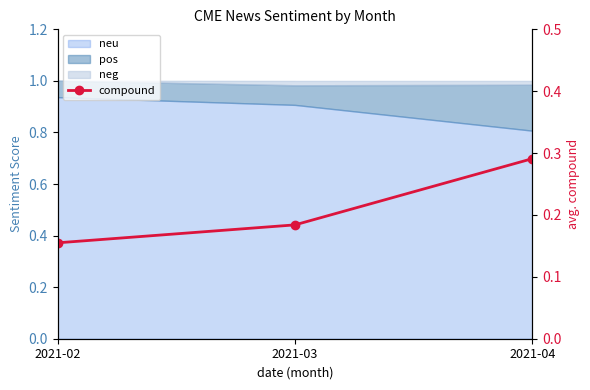

What is the average value?

0.2